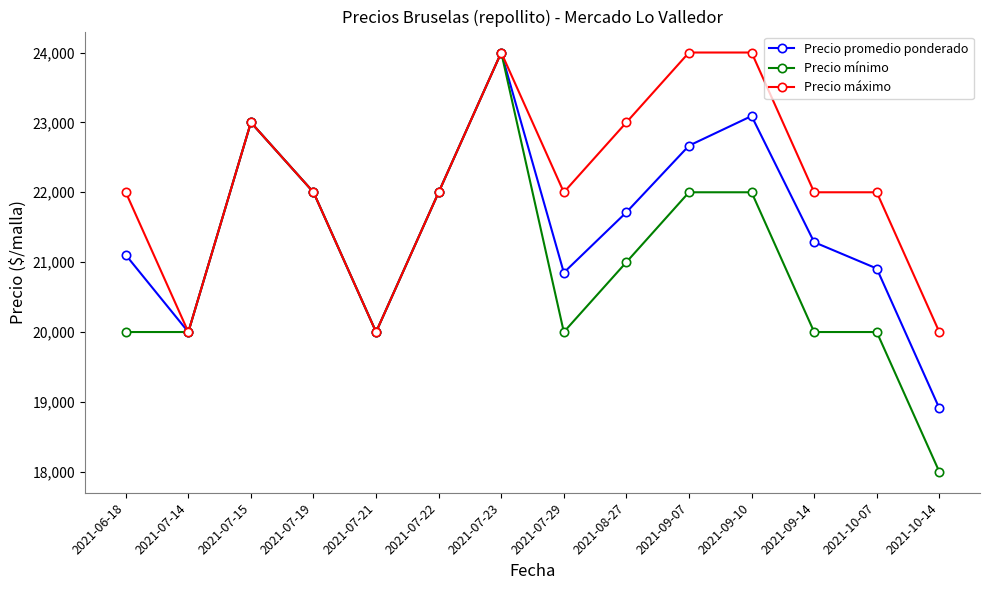

What is the difference between the second highest and minimum values in the Precio promedio ponderado series?

4182